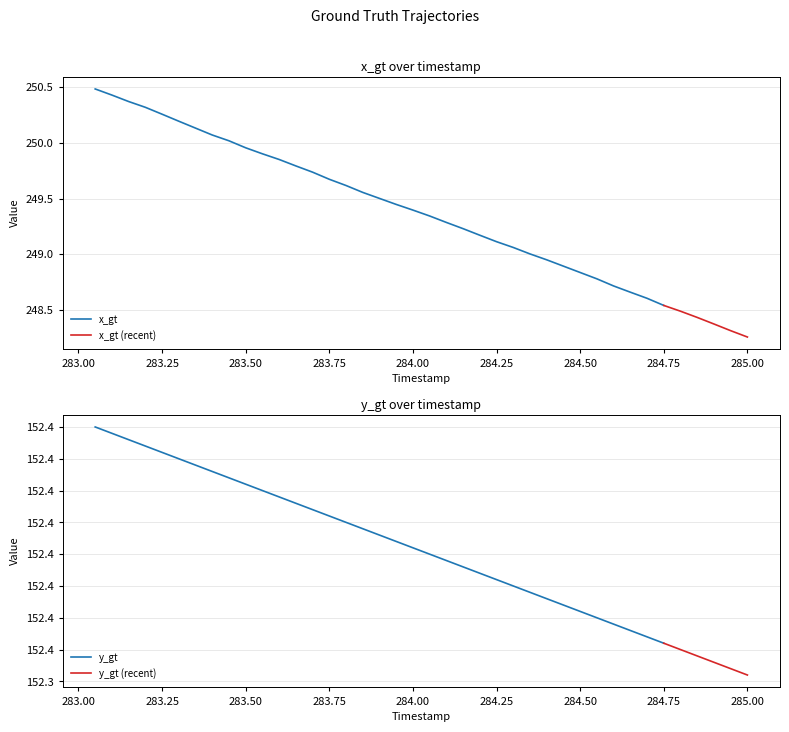

What position from the right is 284.8?

5